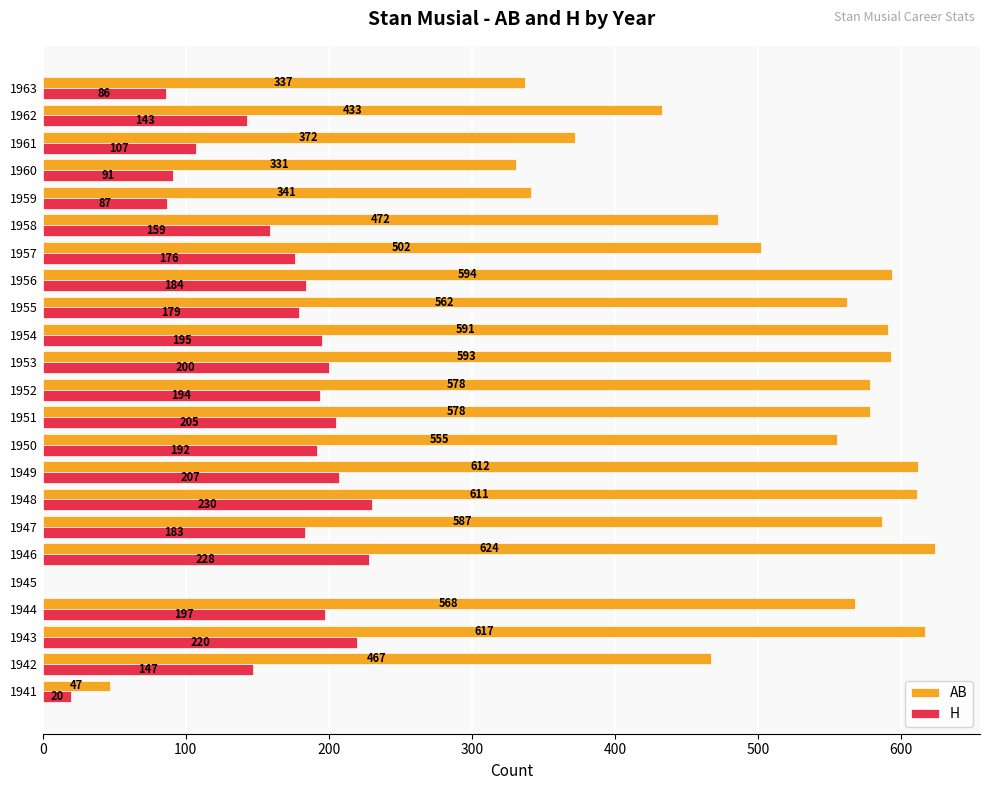

What value does the H series have at 1959, to the nearest 10?

90